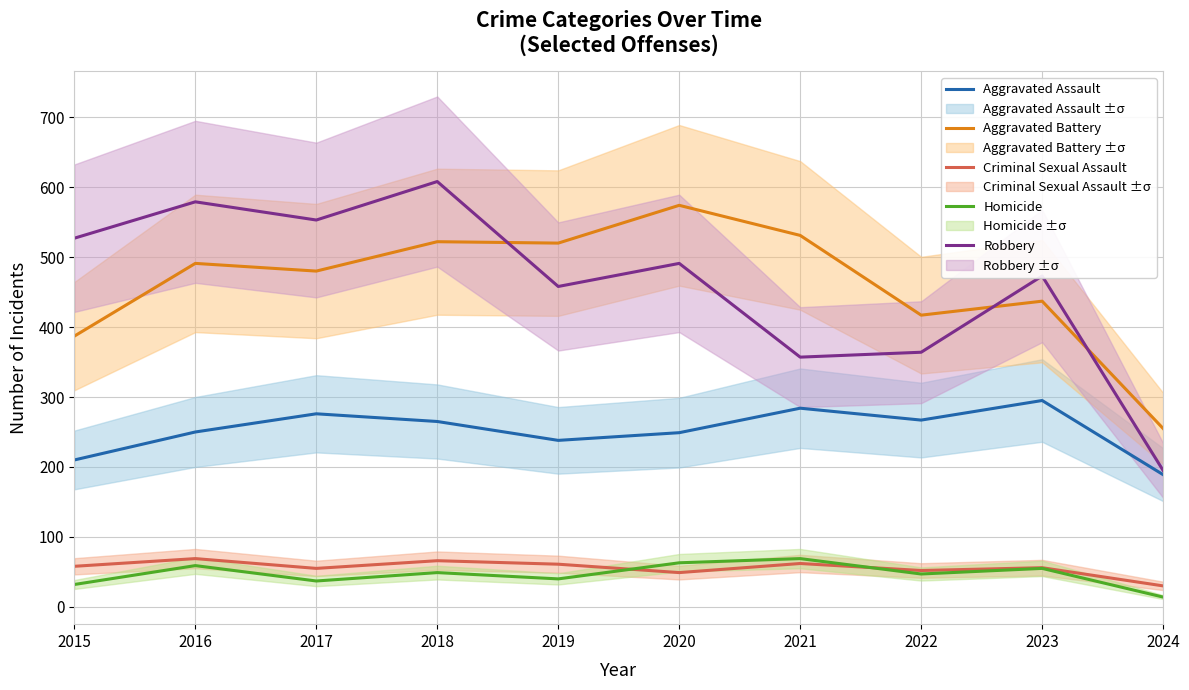

At which label is Robbery closest to 401?

2022